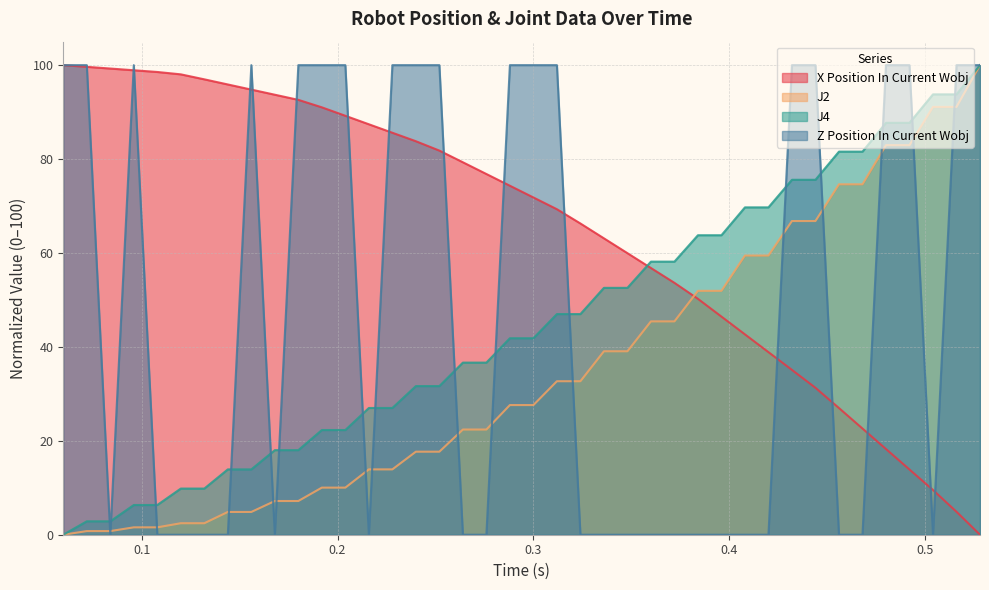

After their last crossing, which series has the higher values: J2 or X Position In Current Wobj?

J2